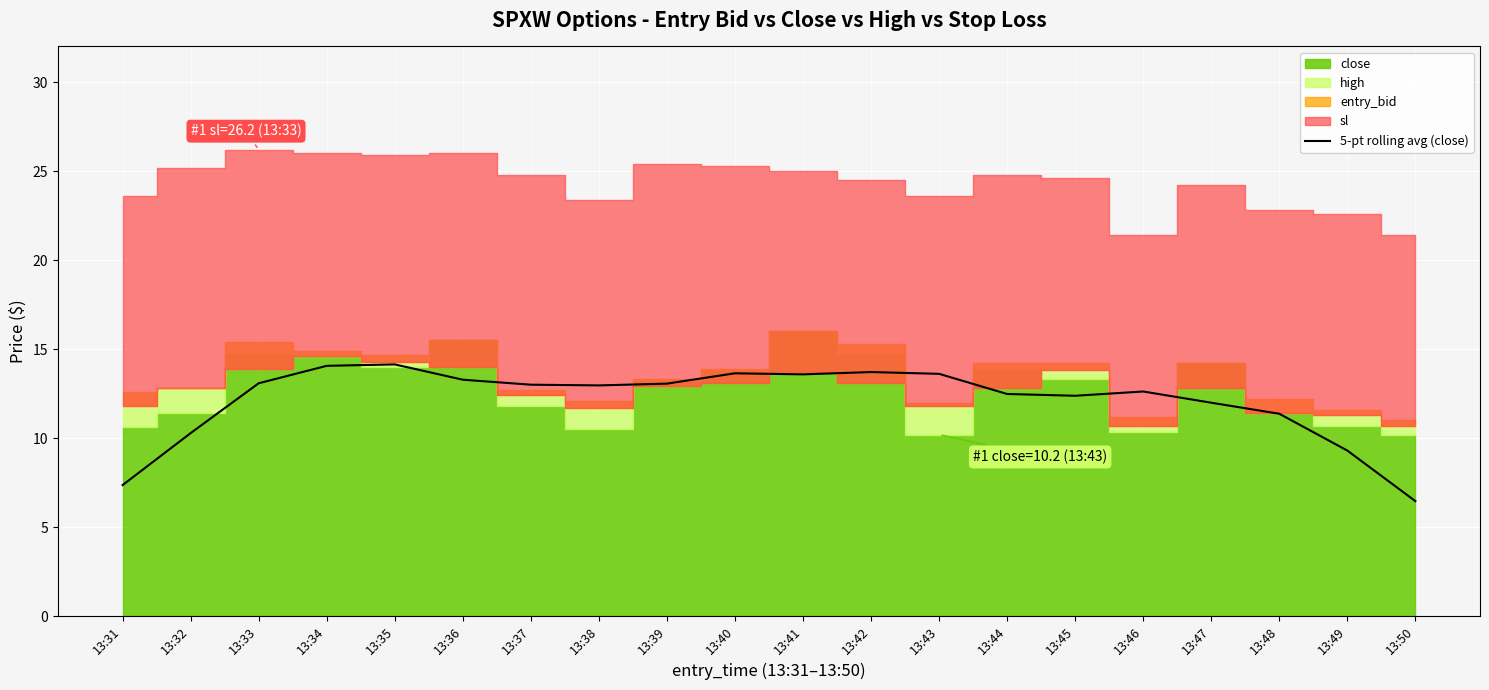

Which category has the lowest value across all series?

13:50